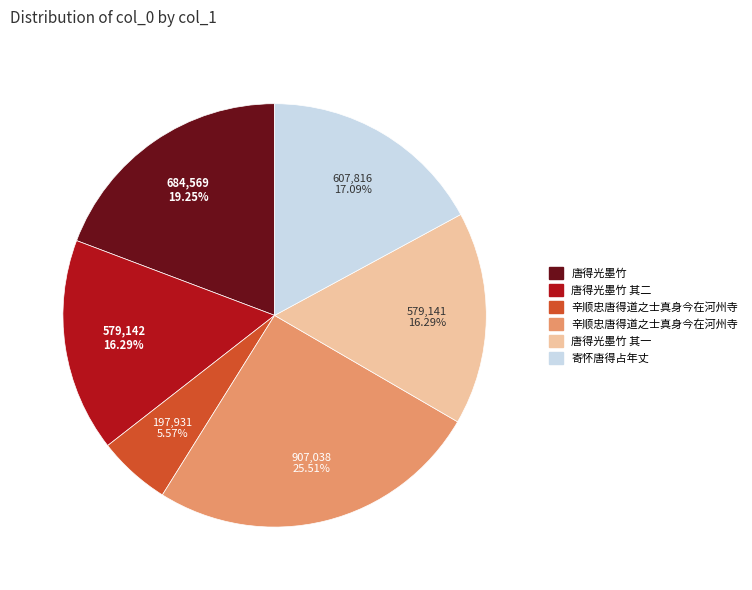

Does any single category account for the majority?

No